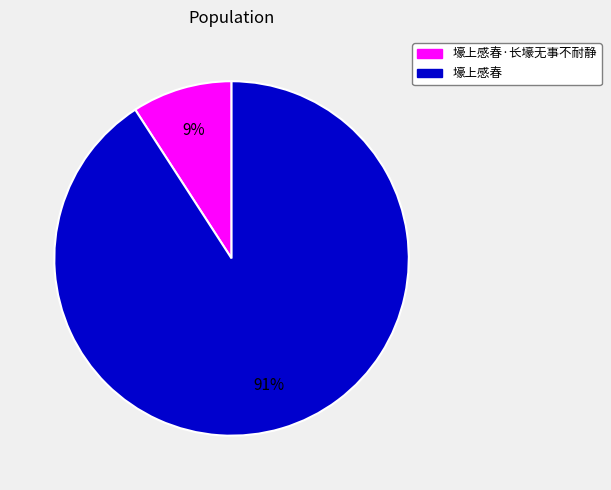

To the nearest percent, what is the difference between the largest and smallest slice percentages?

82%